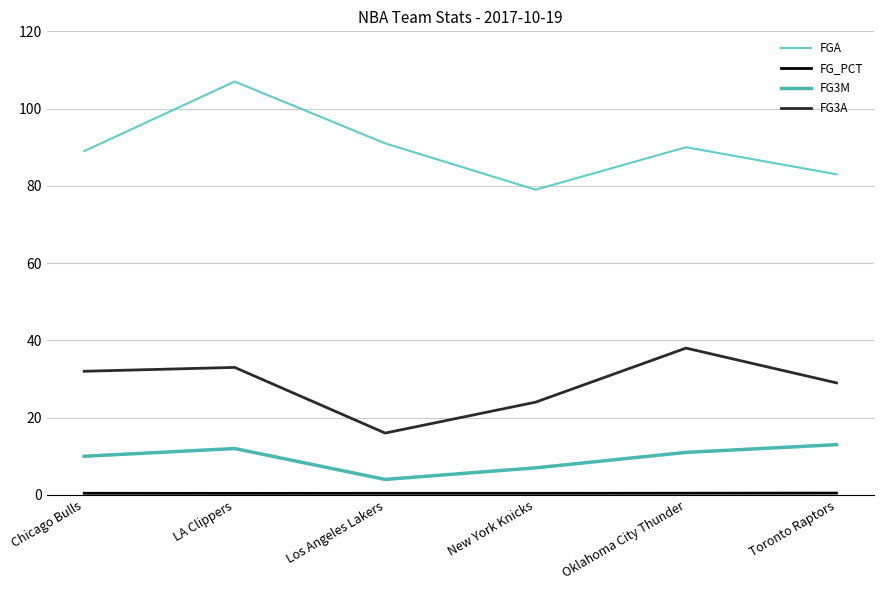

At which category is the sum across all series the highest?

LA Clippers